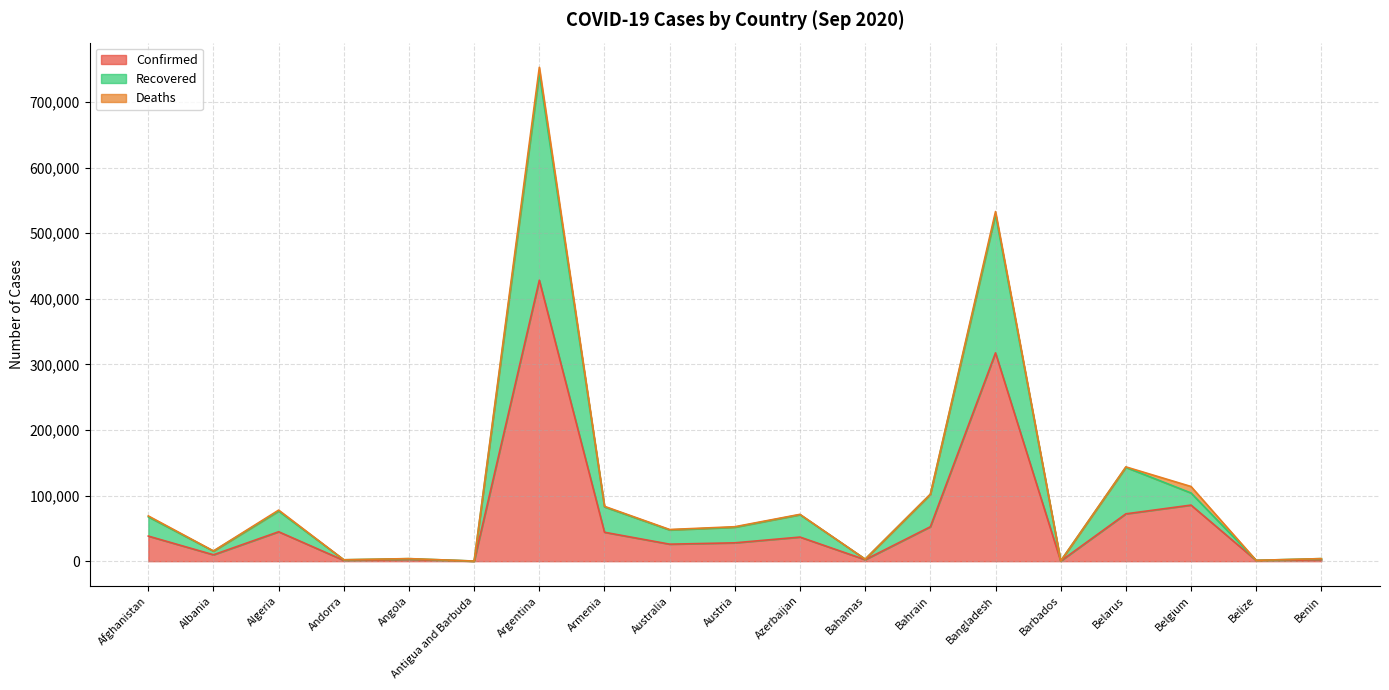

What is the maximum value shown in the chart?

743769